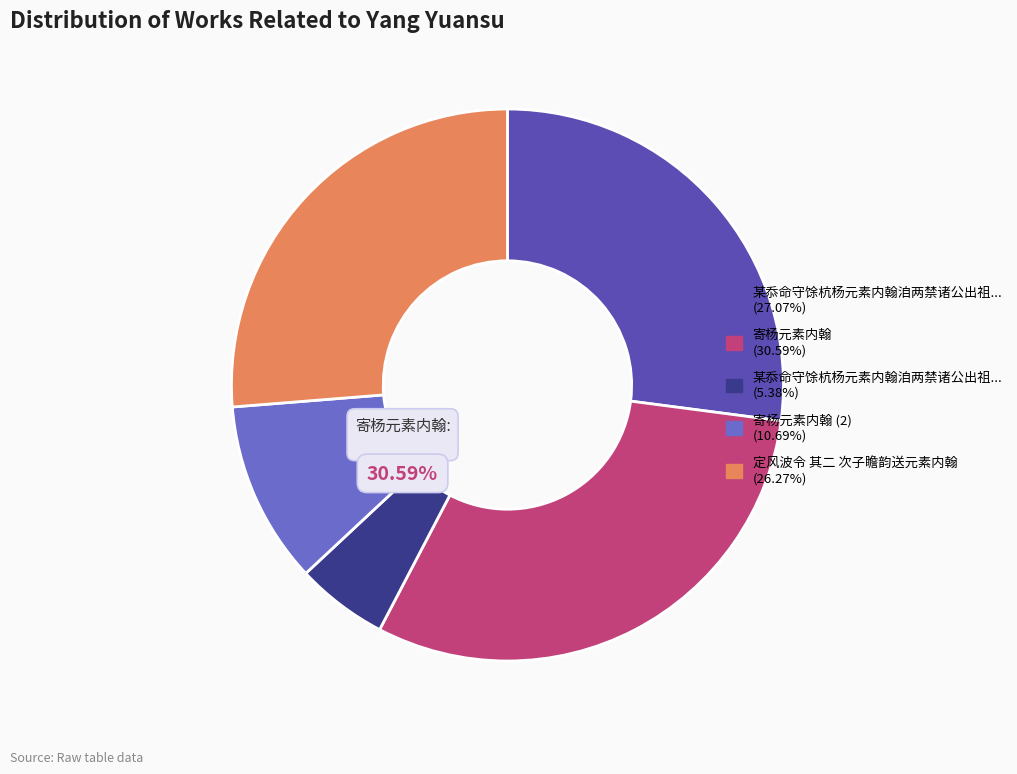

The 寄杨元素内翰 slice represents 31% of the pie. True or false?

True